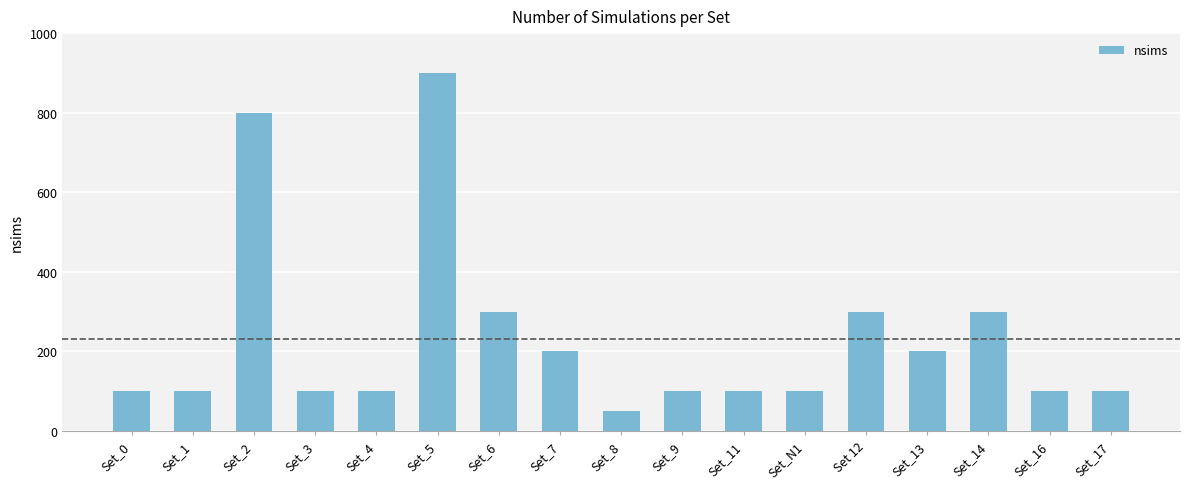

The chart shows a value of 163 at Set_N1. True or false?

False